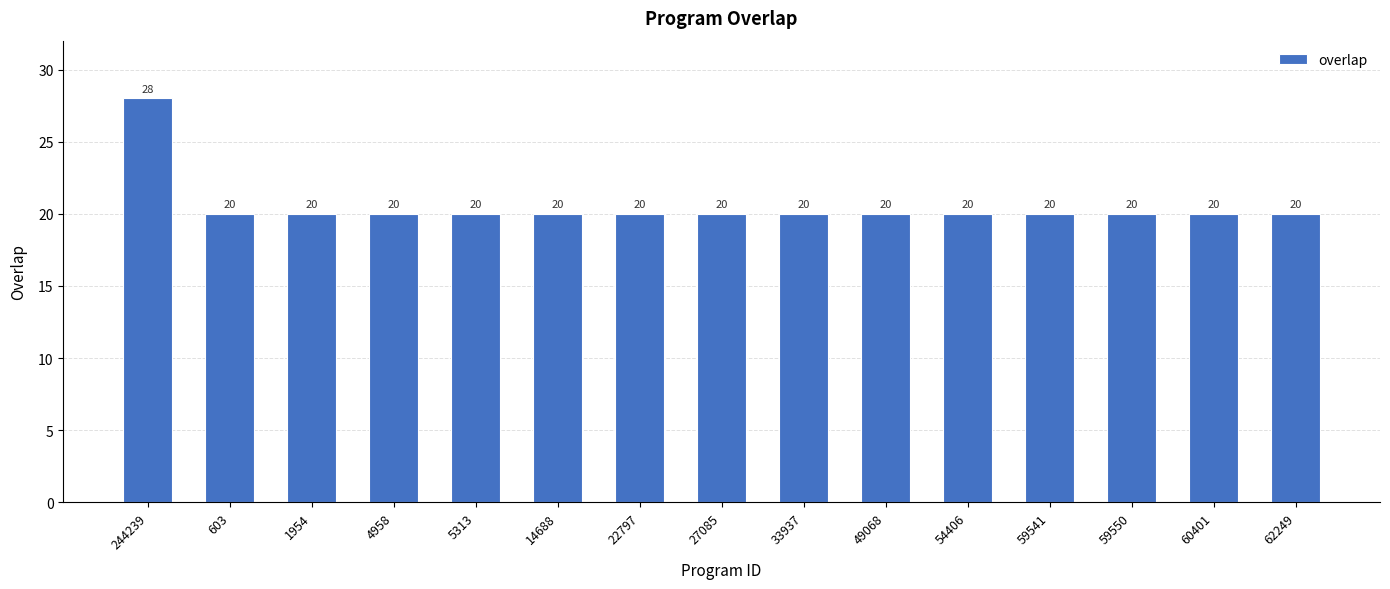

At which category does the chart reach its peak across all series?

244239